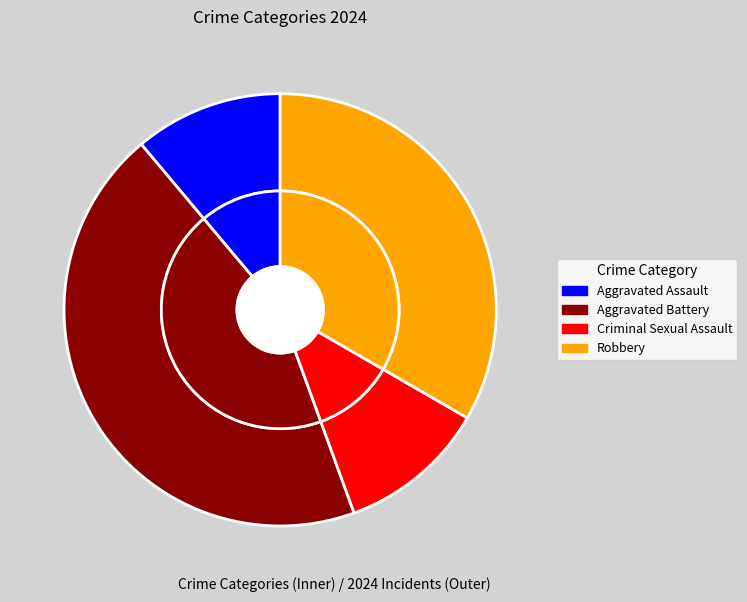

Does Robbery account for over 50% of the chart?

No